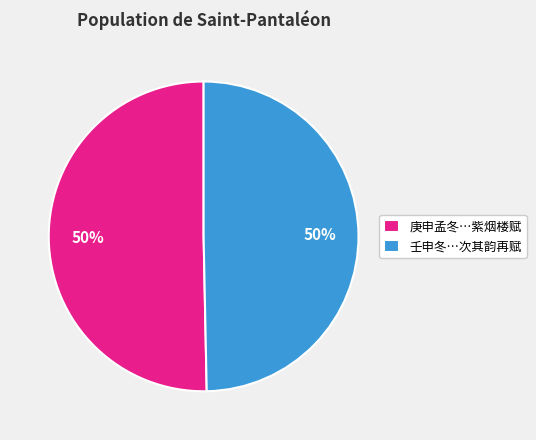

Count the number of slices in the pie.

2